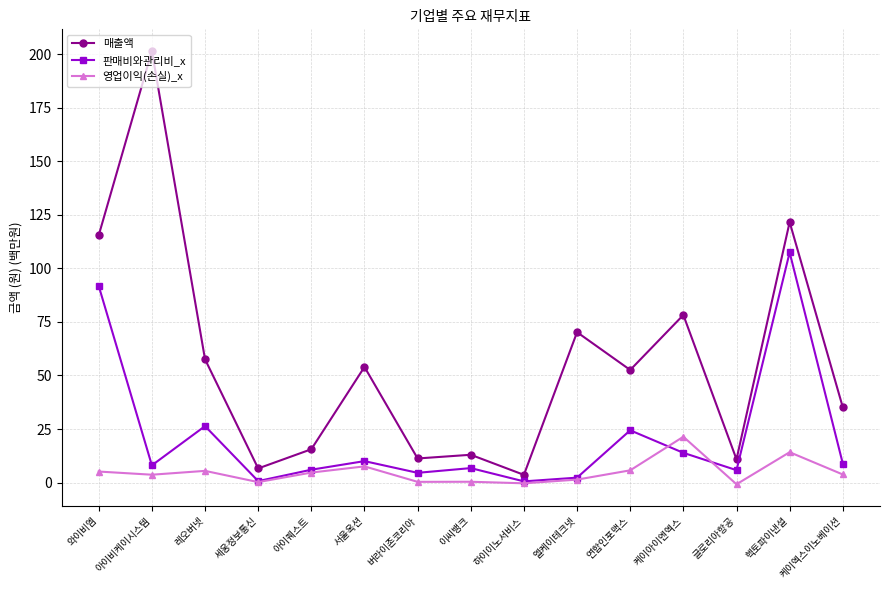

How many distinct data groups are displayed?

3